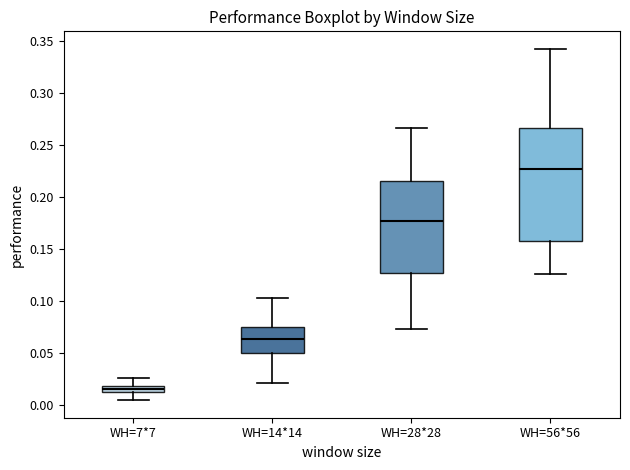

Comparing the boxes themselves (not the whiskers), which one is the tallest?

WH=56*56